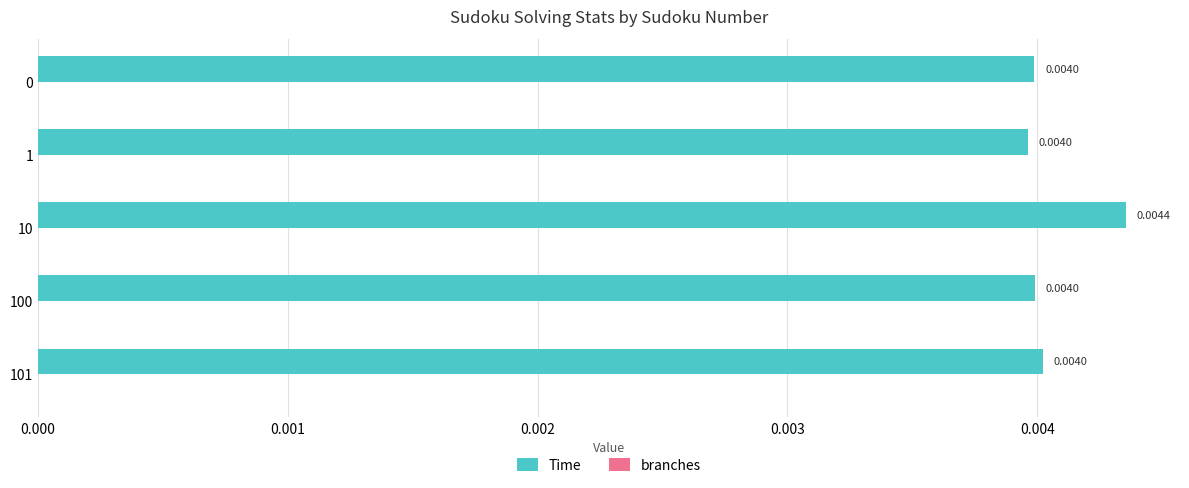

Which has a higher value, 1 or 10?

10